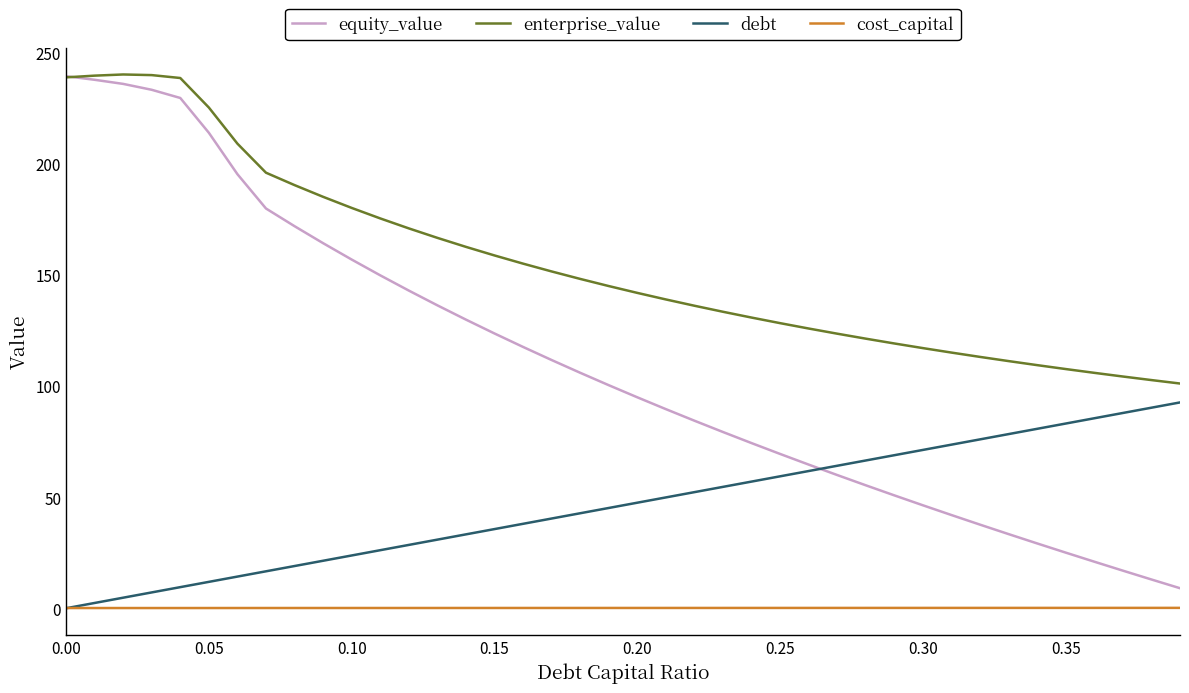

What are all the series names shown in the legend?

equity_value, enterprise_value, debt, cost_capital